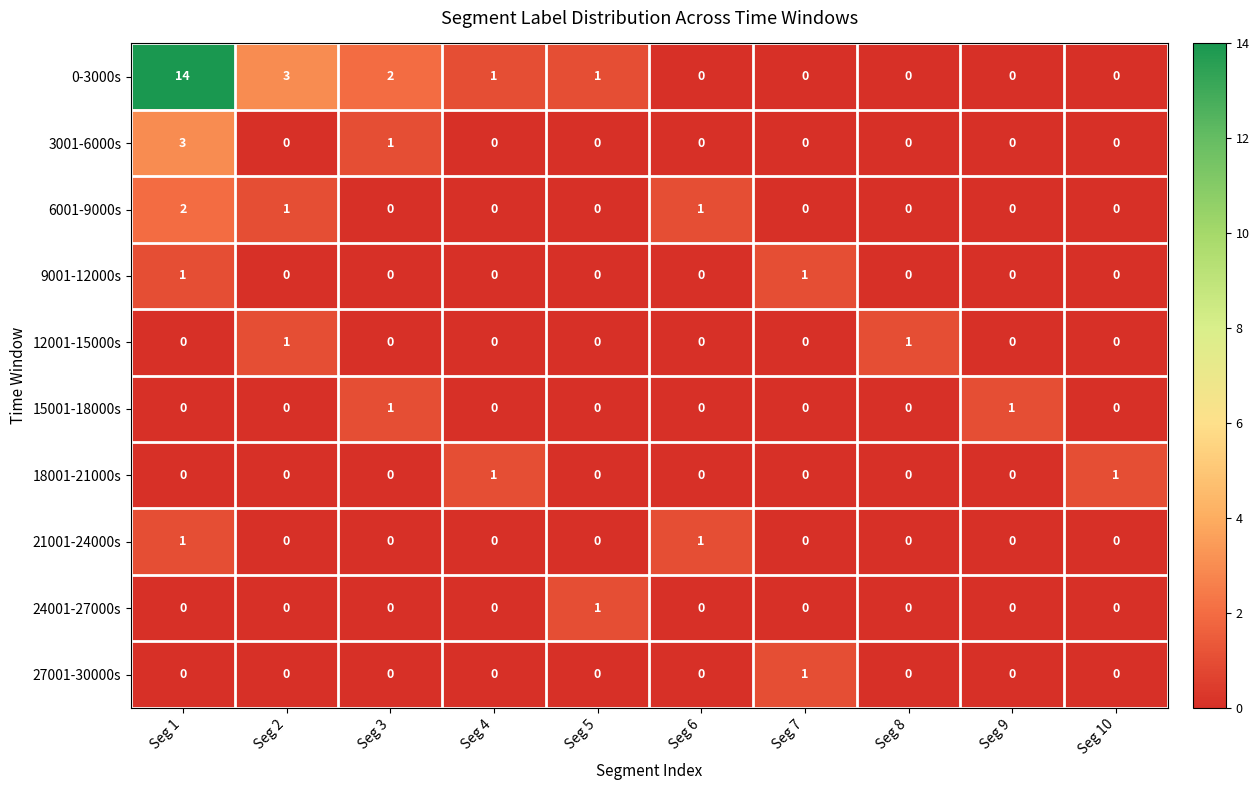

At which category is the sum across all series the highest?

Seg 1